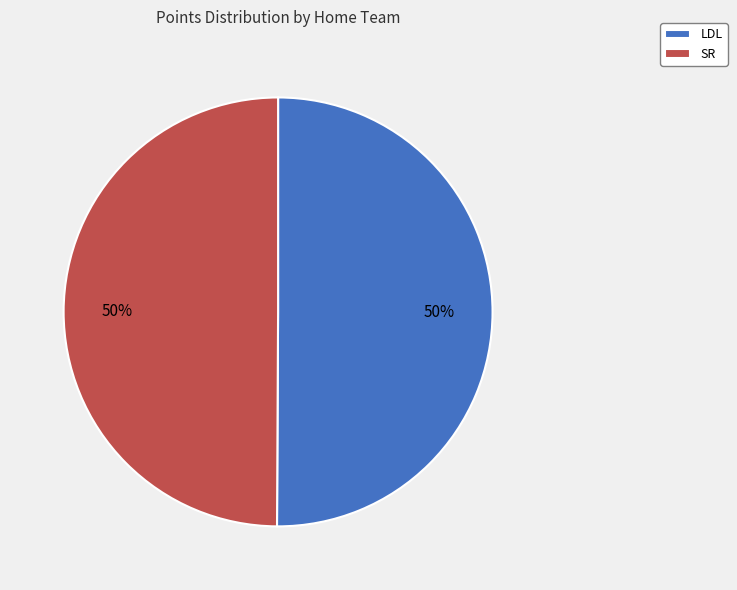

The SR slice represents 44% of the pie. True or false?

False